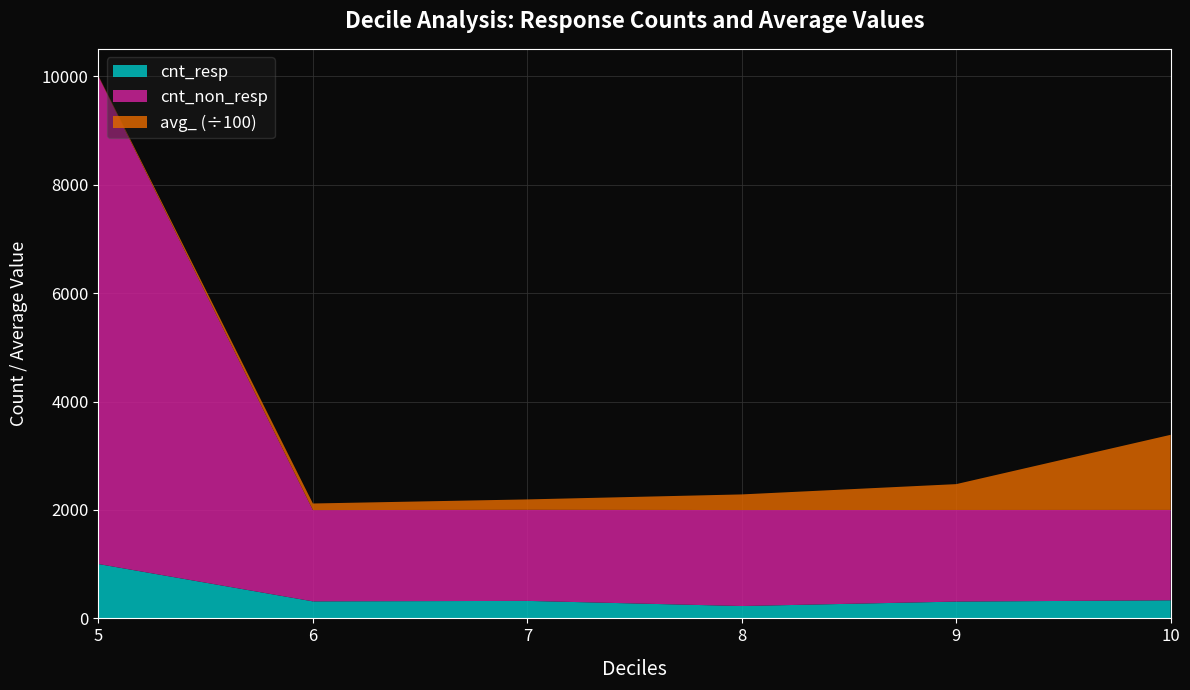

Reading right to left, extract all data points from this chart.

cnt_resp: 10=334.0	9=310.0	8=228.0	7=323.0	6=314.0	5=1003.0
cnt_non_resp: 10=1667.0	9=1690.0	8=1771.0	7=1680.0	6=1684.0	5=8996.0
avg_: 10=138599.5	9=47709.7	8=28837.4	7=19211.5	6=12181.3	5=862.8